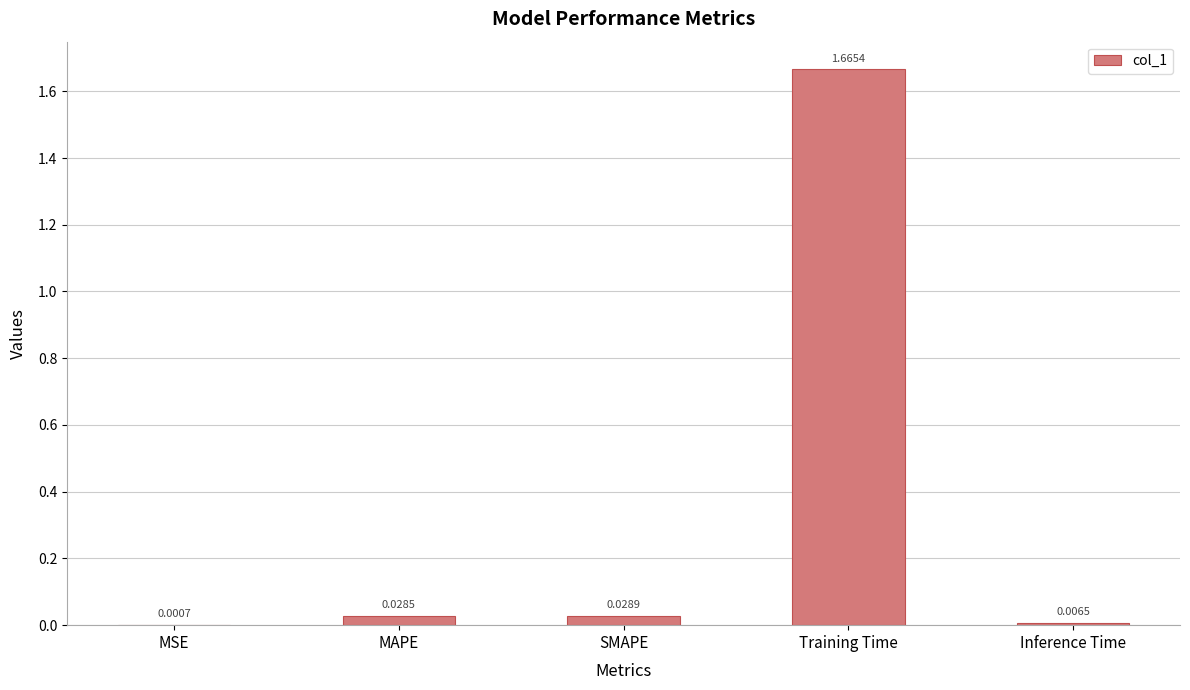

What is the change in value from MSE to Training Time?

+1.7